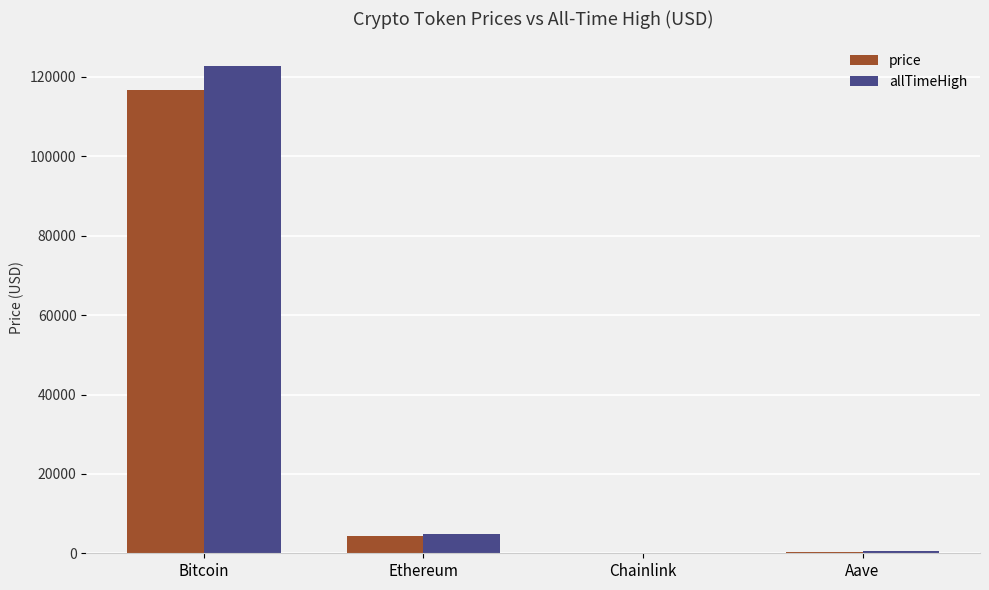

At which category is the sum across all series the highest?

Bitcoin